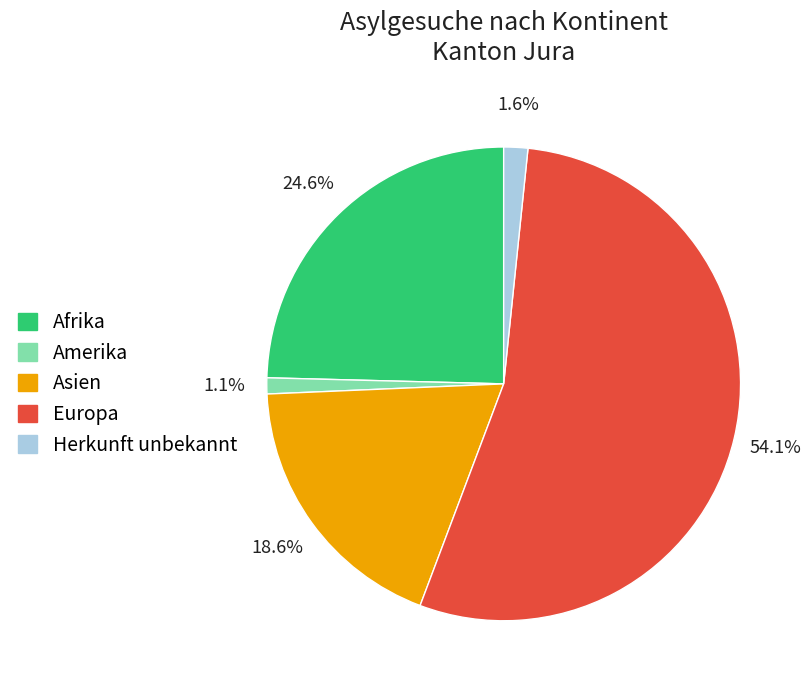

What is the total percentage of Asien and Europa?

72.7%